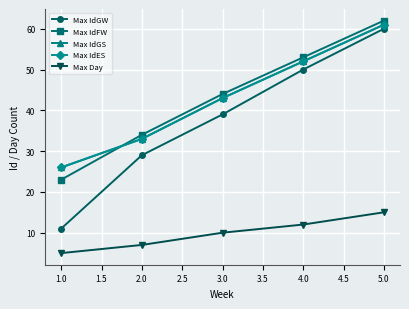

True or false: Max IdES and Max IdGS intersect in this chart.

False